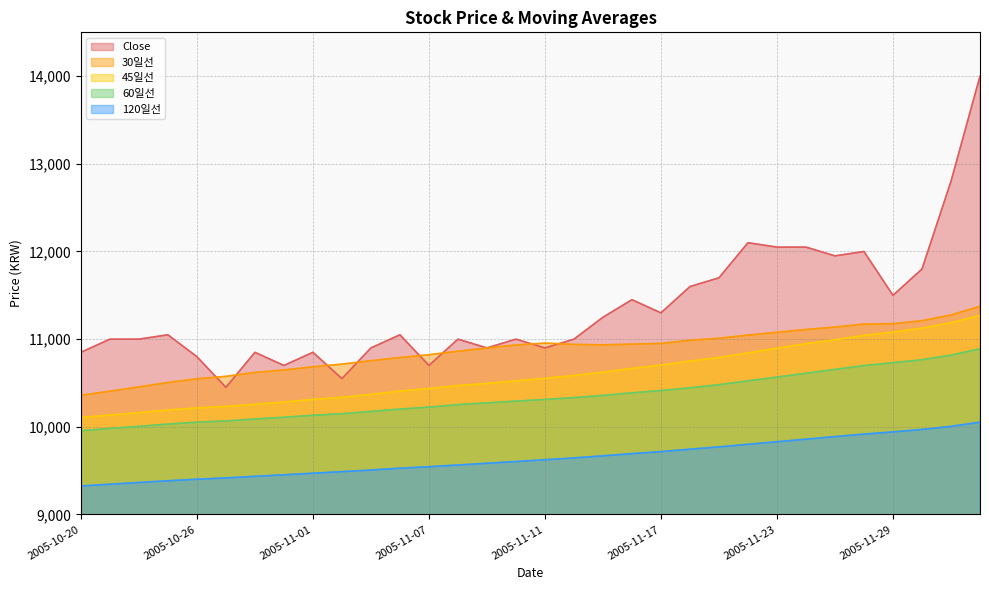

List the series in order of their peak value, highest first.

Close, 30일선, 45일선, 60일선, 120일선